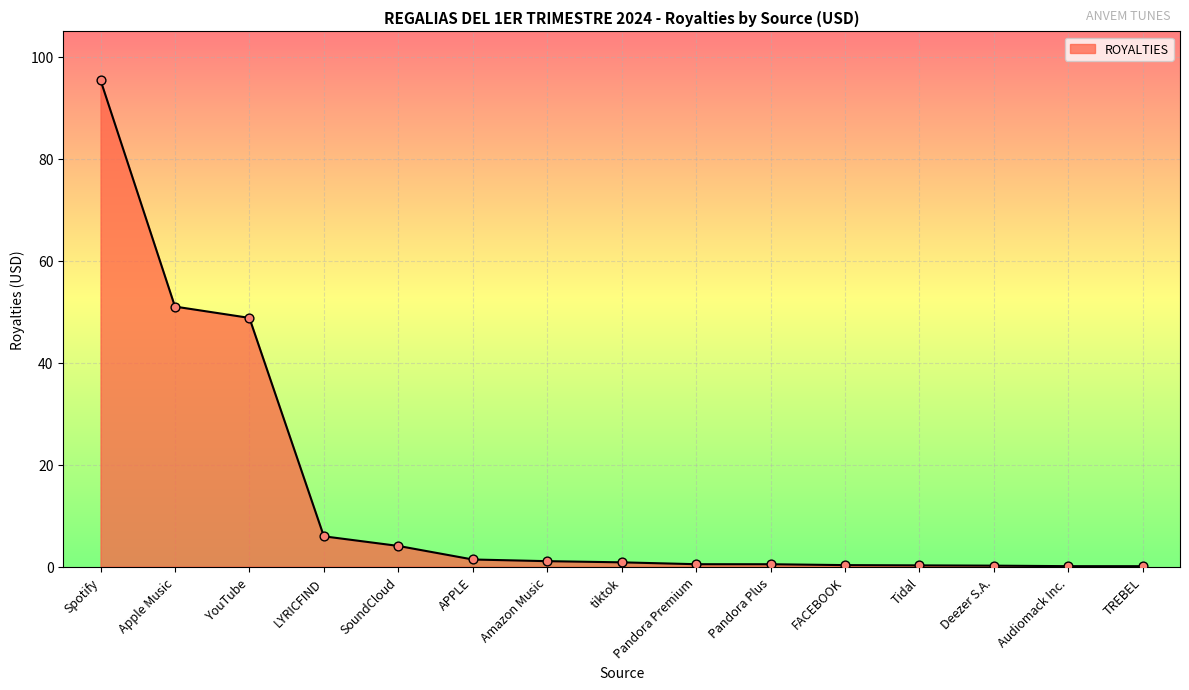

What is the change in value from tiktok to Deezer S.A.?

-0.7